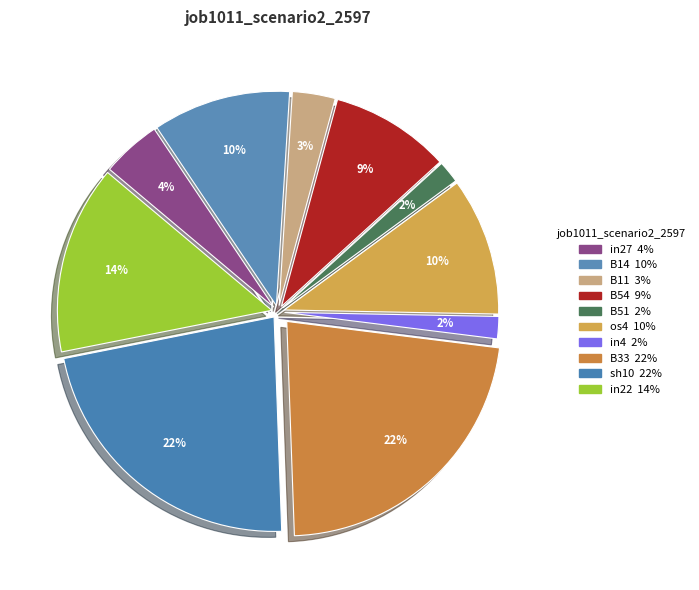

Which has a higher value, in22 or os4?

in22